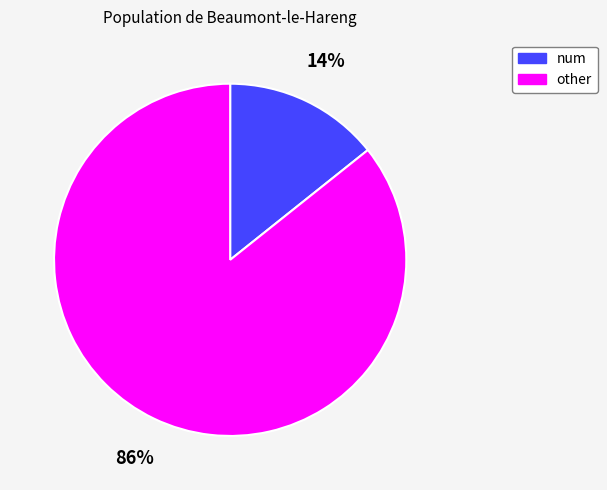

Is it true that num is 36% of the pie?

False